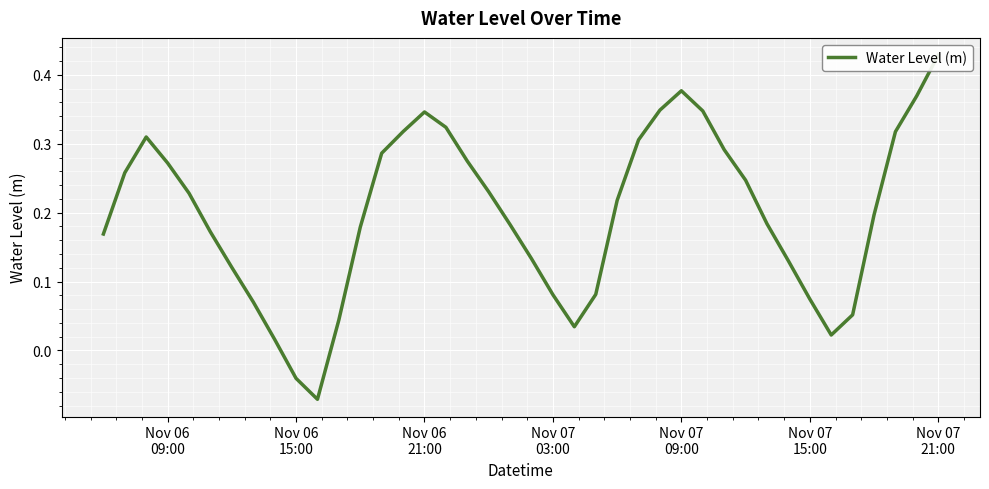

What is the value of the 29th point from the left?

0.3